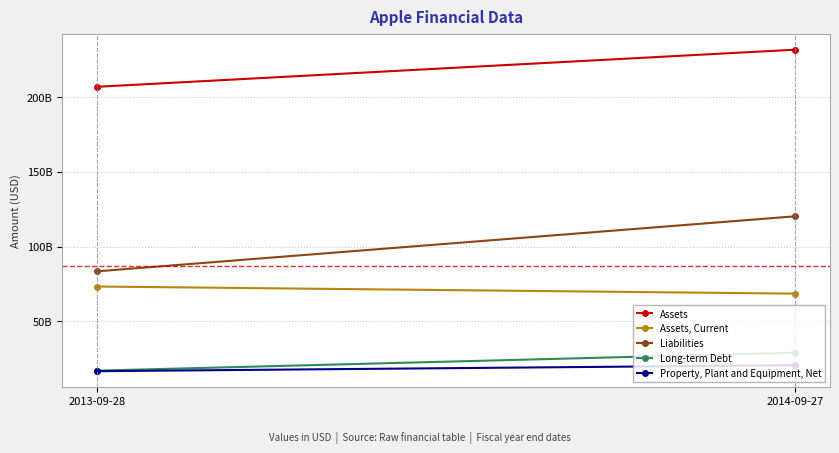

What is the highest value of the Assets, Current series?

73286000000